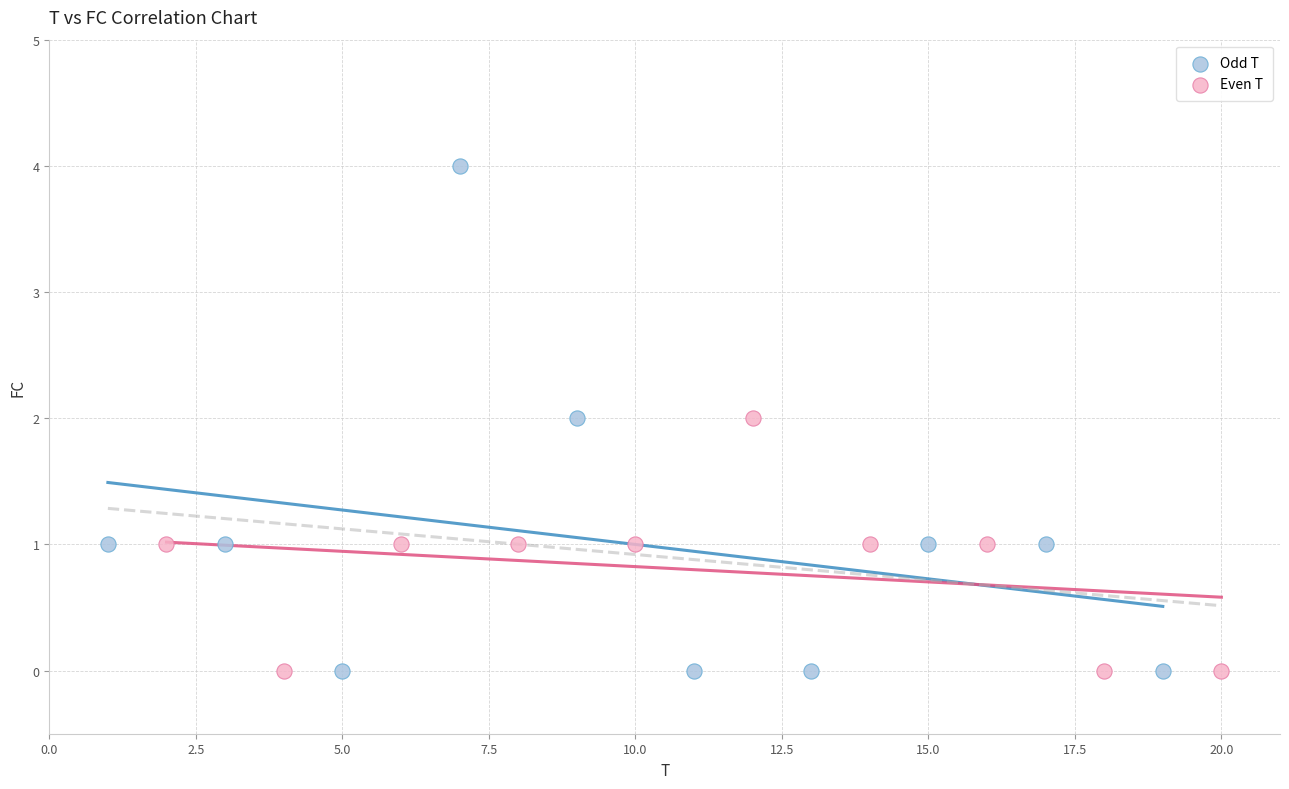

What are all the series names shown in the legend?

Odd T, Even T